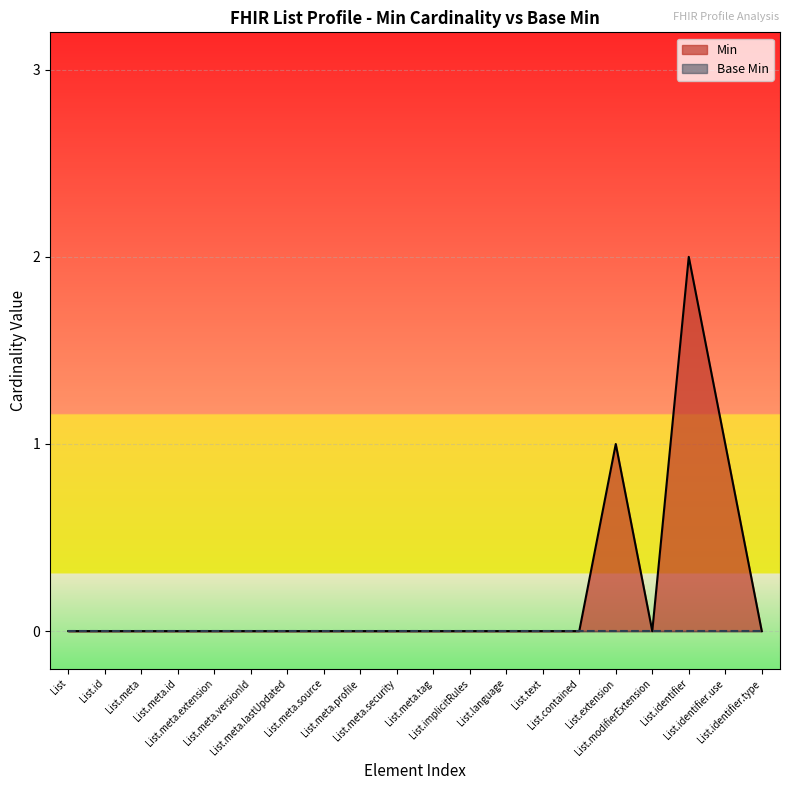

At which category does the data reach its first local peak?

List.extension